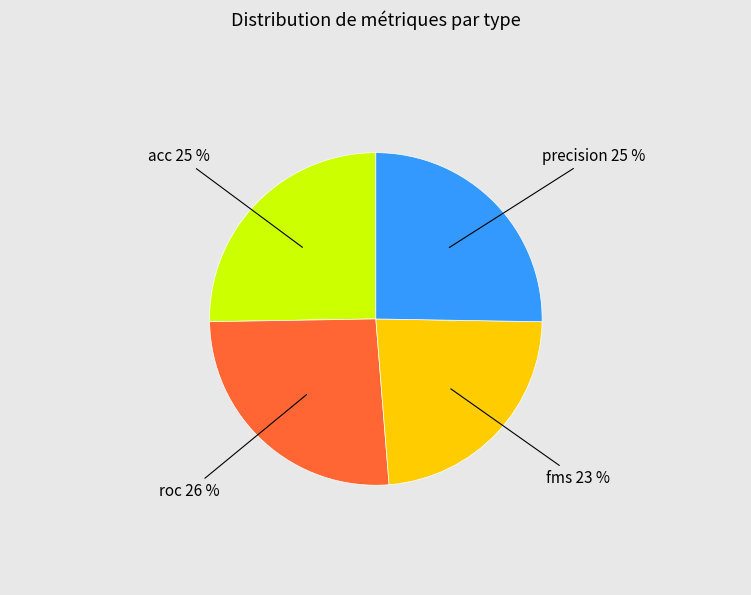

Does precision account for over 50% of the chart?

No